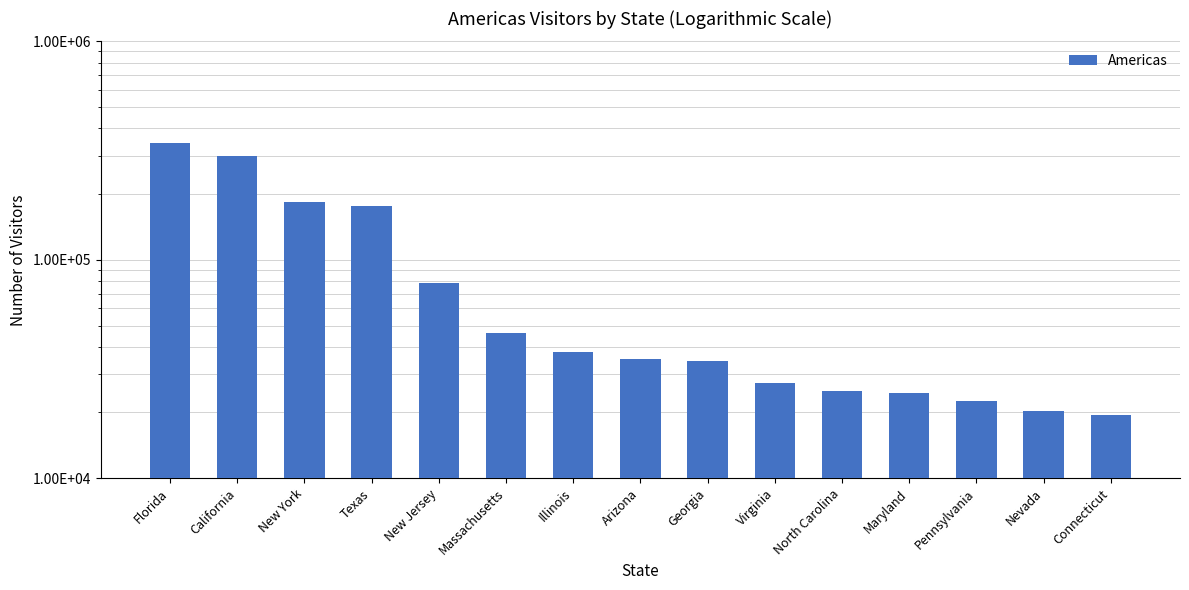

Are the bars grouped side by side (vs. stacked)?

No